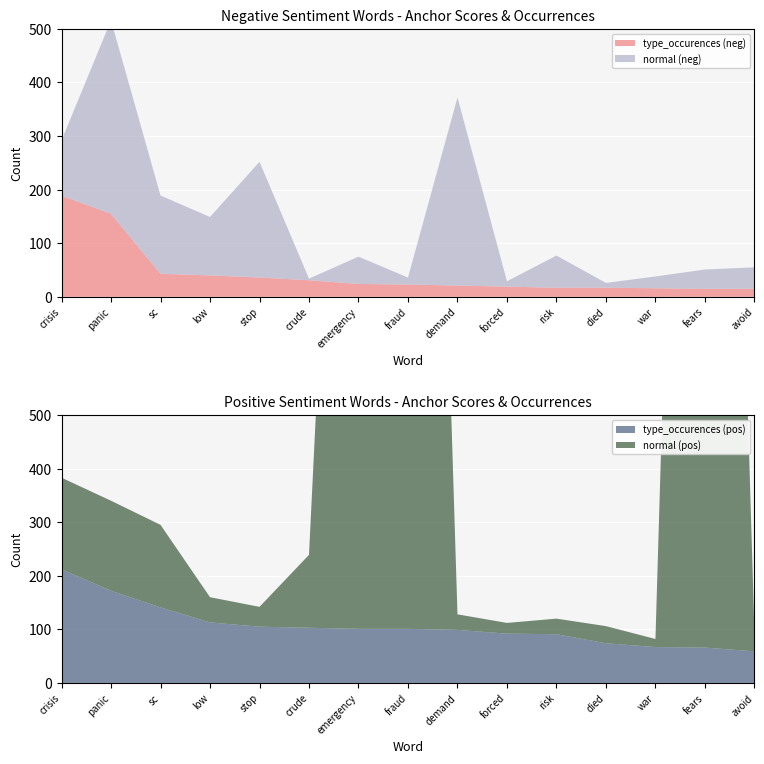

Reading right to left, transcribe all the data shown in this chart.

normal (negative): avoid=40	fears=36	war=22	died=9	risk=60	forced=10	demand=351	fraud=13	emergency=51	crude=3	stop=216	low=109	sc=146	panic=361	crisis=103
type_occurences (negative): avoid=15	fears=15	war=16	died=17	risk=17	forced=19	demand=21	fraud=23	emergency=24	crude=31	stop=36	low=40	sc=43	panic=155	crisis=189
normal (positive): avoid=35	fears=3123	war=15	died=32	risk=29	forced=20	demand=29	fraud=2993	emergency=2032	crude=136	stop=37	low=47	sc=154	panic=168	crisis=171
type_occurences (positive): avoid=59	fears=66	war=67	died=74	risk=91	forced=92	demand=99	fraud=101	emergency=101	crude=103	stop=105	low=113	sc=141	panic=172	crisis=212